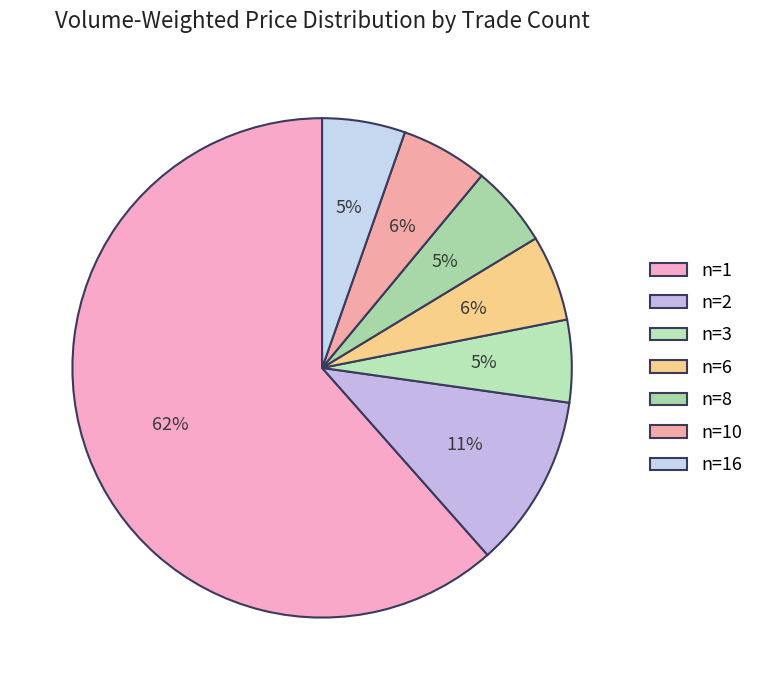

What is the smallest slice in the pie chart?

n=8